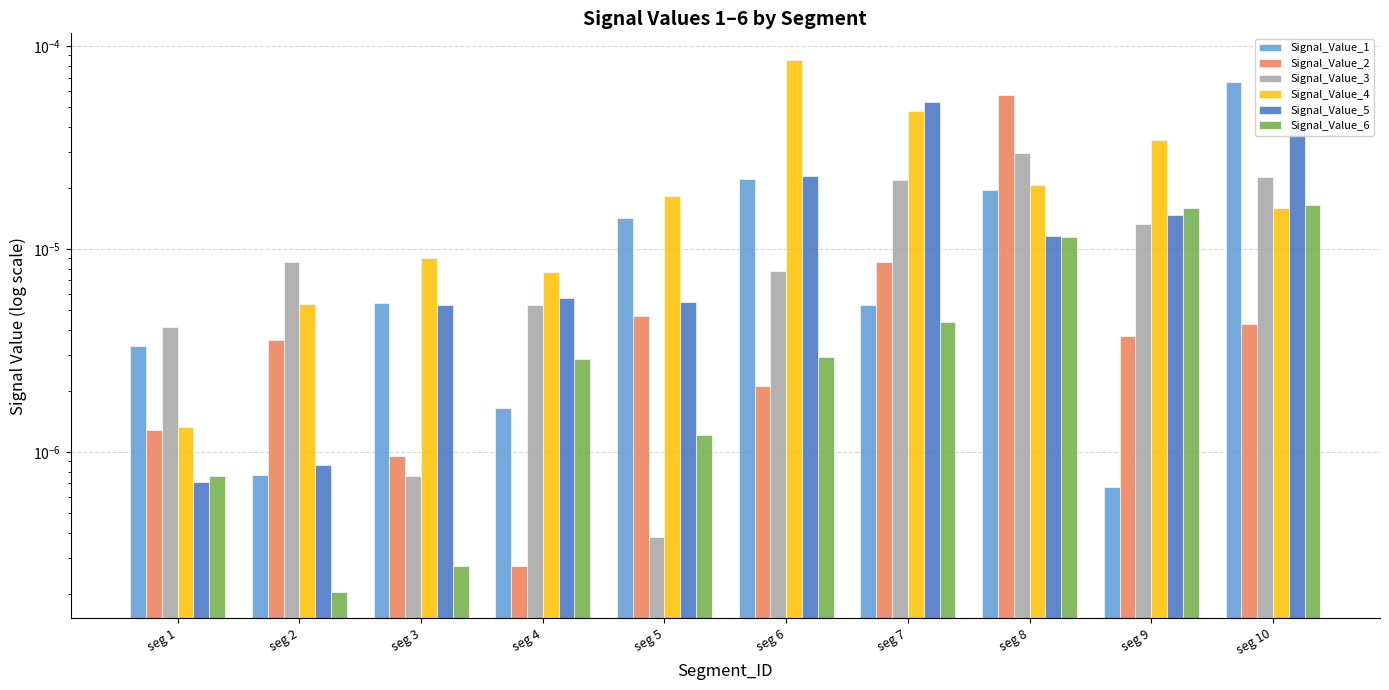

What are all the series names shown in the legend?

Signal_Value_1, Signal_Value_2, Signal_Value_3, Signal_Value_4, Signal_Value_5, Signal_Value_6